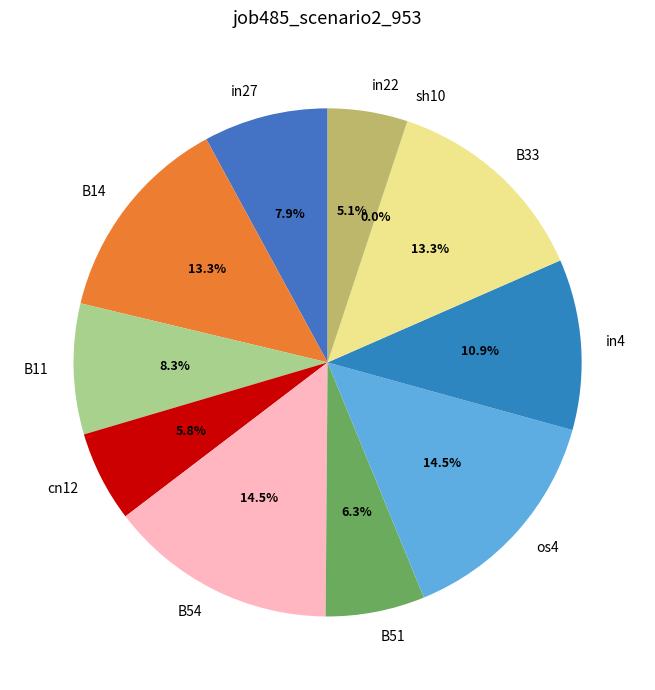

What is the largest slice in the pie chart?

B54